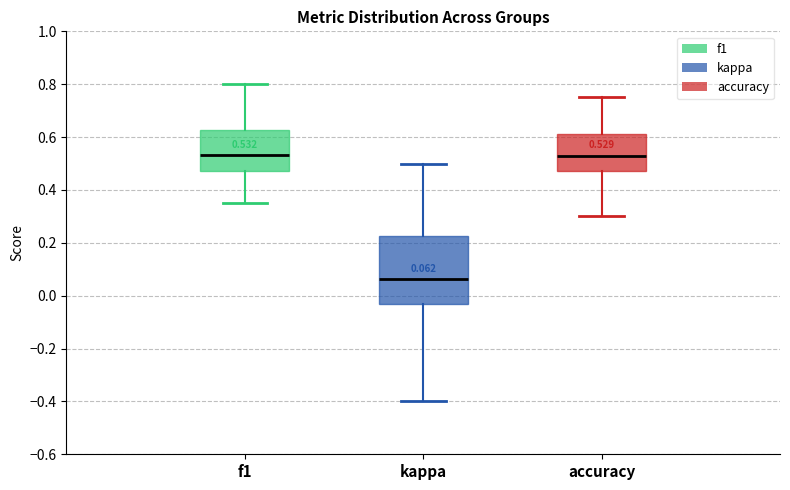

Comparing the boxes themselves (not the whiskers), which one is the tallest?

kappa